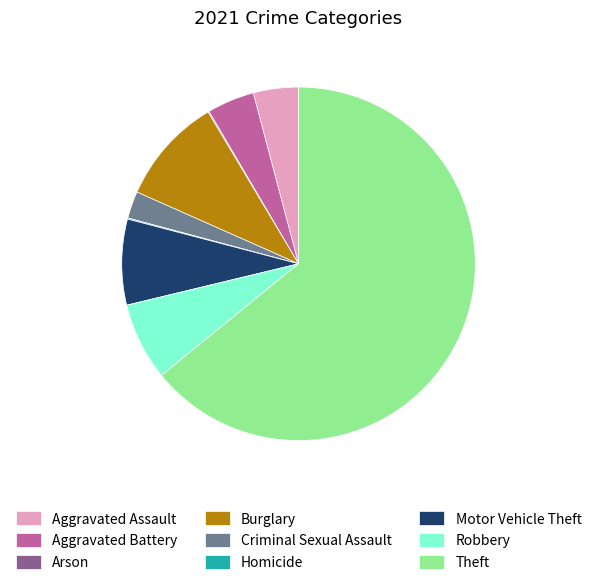

Which slice is the largest?

Theft